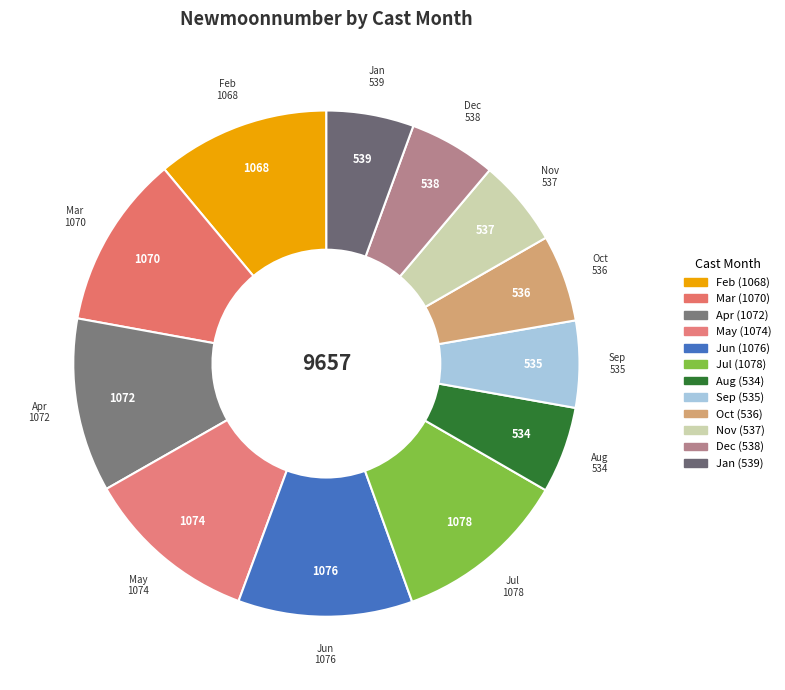

How many slices are in this pie chart?

12